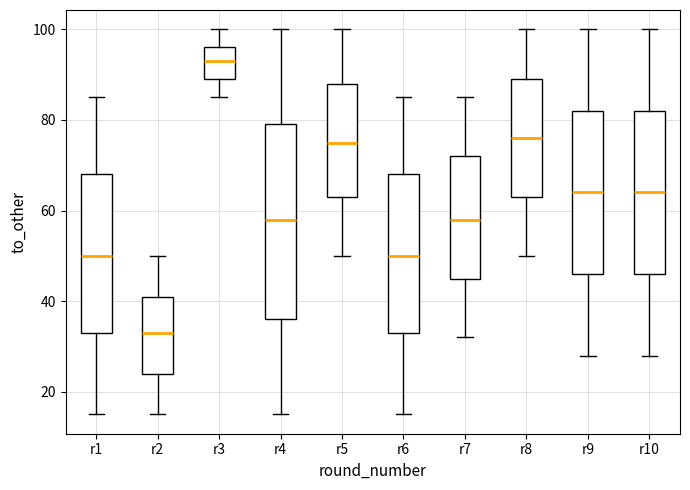

Which box has the highest median line?

r3